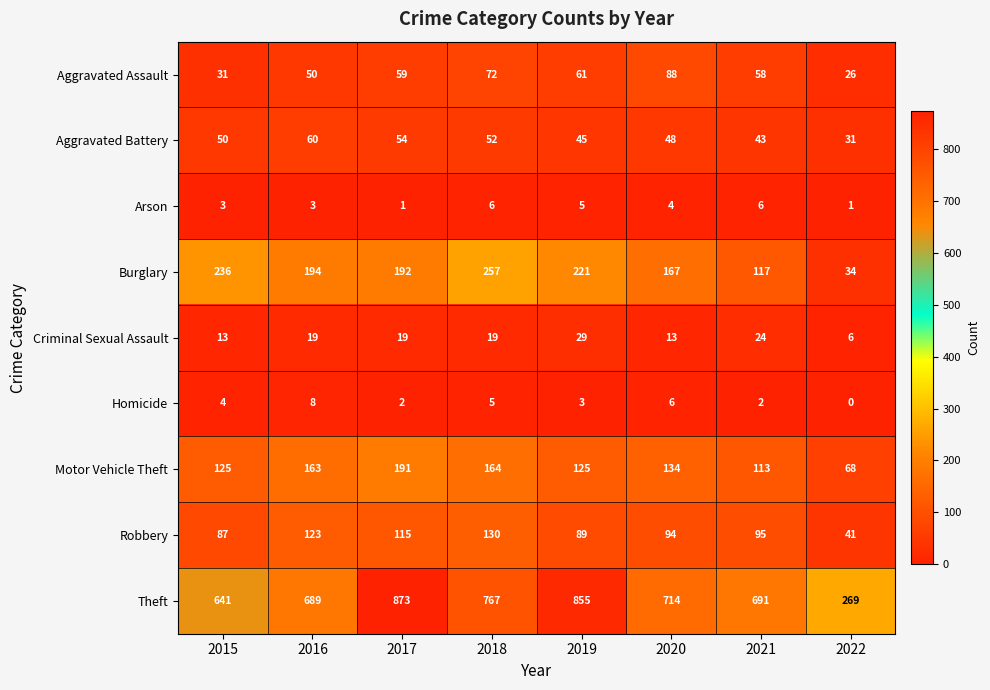

Rank the series by their maximum value, from lowest to highest.

Arson, Homicide, Criminal Sexual Assault, Aggravated Battery, Aggravated Assault, Robbery, Motor Vehicle Theft, Burglary, Theft